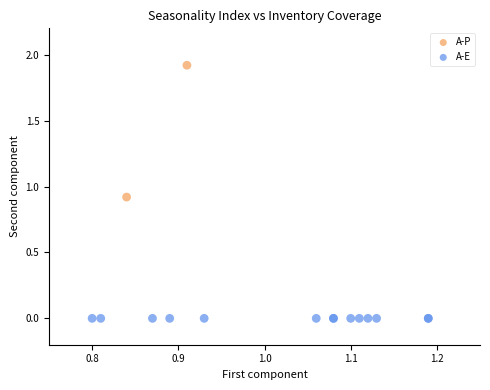

What are all the series names shown in the legend?

A-P, A-E